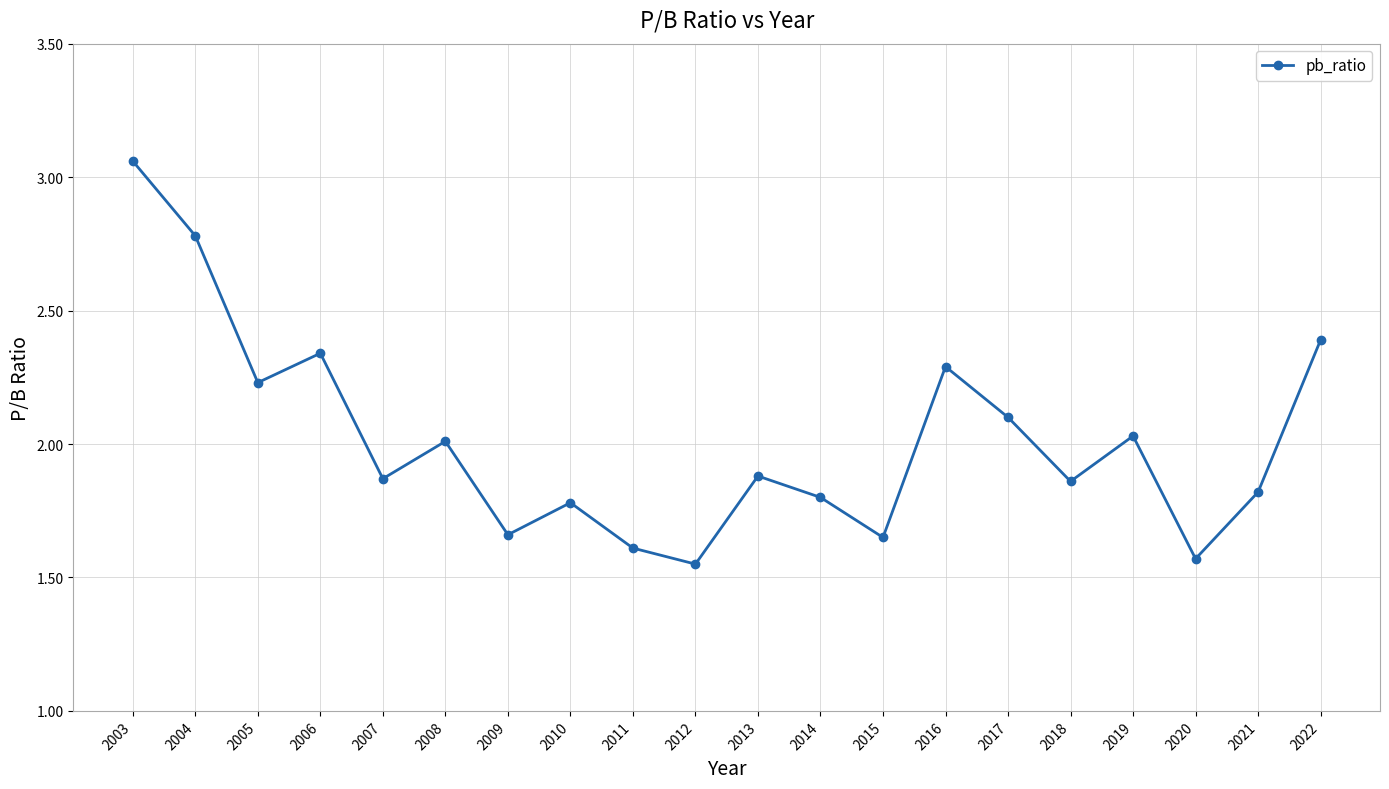

At which category does the data reach its first local valley?

2005